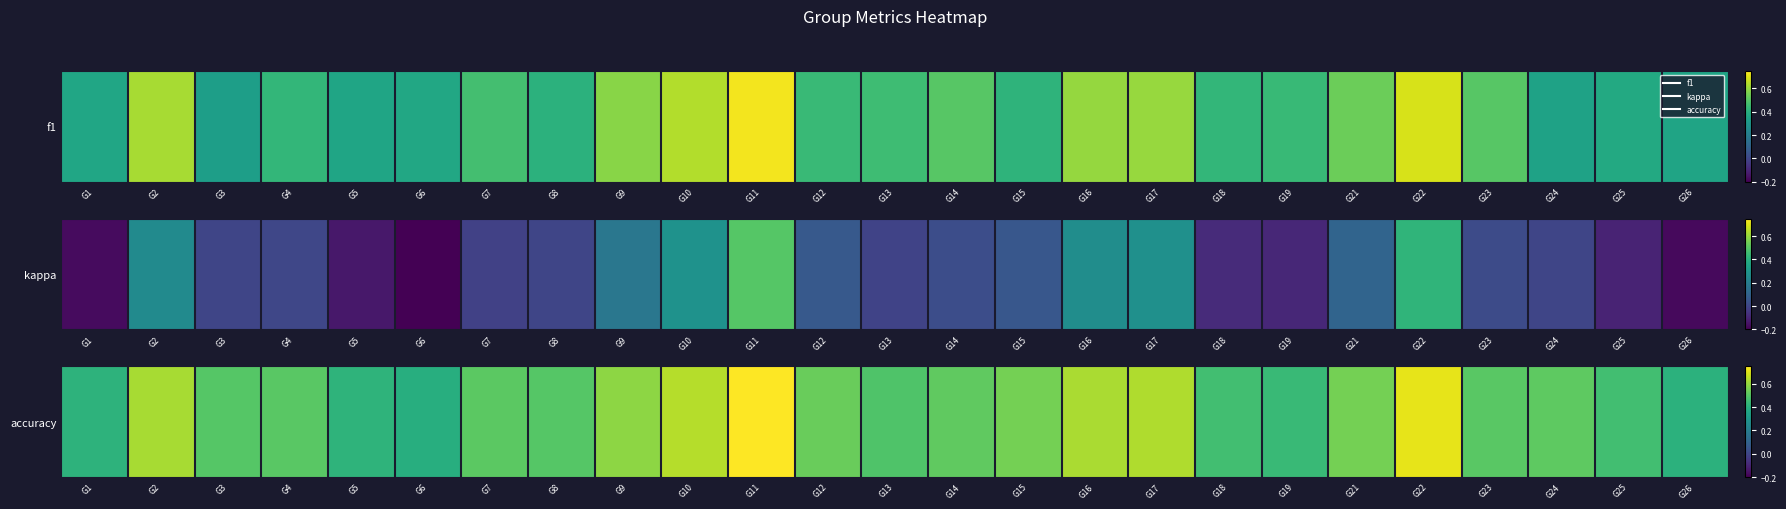

True or false: 24 has a value of 0.5 at accuracy.

True